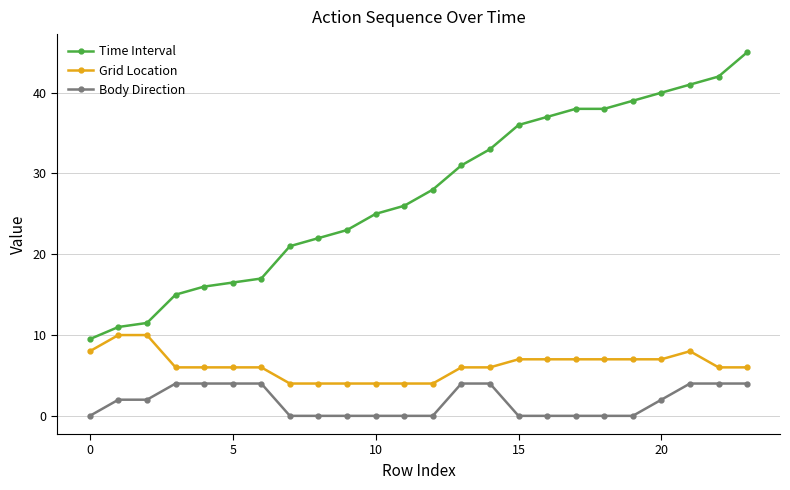

True or false: Time Interval and Body Direction intersect in this chart.

False